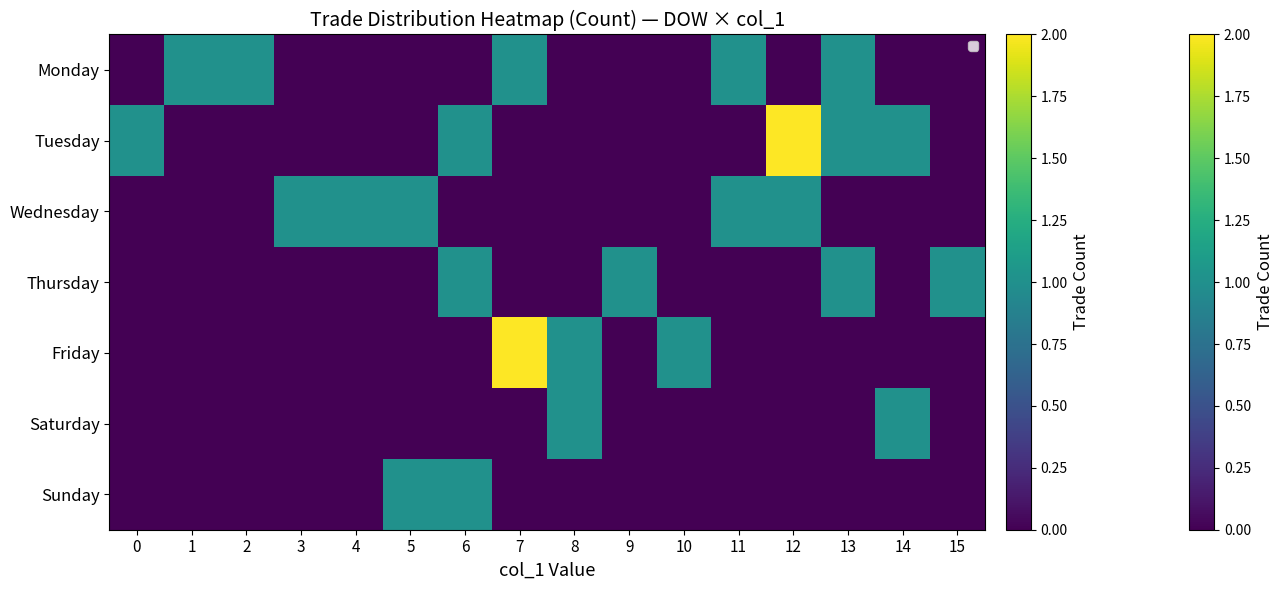

Reading left to right, extract all data points from this chart.

row_0: 0	1	1	0	0	0	0	1	0	0	0	1	0	1	0	0
row_1: 1	0	0	0	0	0	1	0	0	0	0	0	2	1	1	0
row_2: 0	0	0	1	1	1	0	0	0	0	0	1	1	0	0	0
row_3: 0	0	0	0	0	0	1	0	0	1	0	0	0	1	0	1
row_4: 0	0	0	0	0	0	0	2	1	0	1	0	0	0	0	0
row_5: 0	0	0	0	0	0	0	0	1	0	0	0	0	0	1	0
row_6: 0	0	0	0	0	1	1	0	0	0	0	0	0	0	0	0